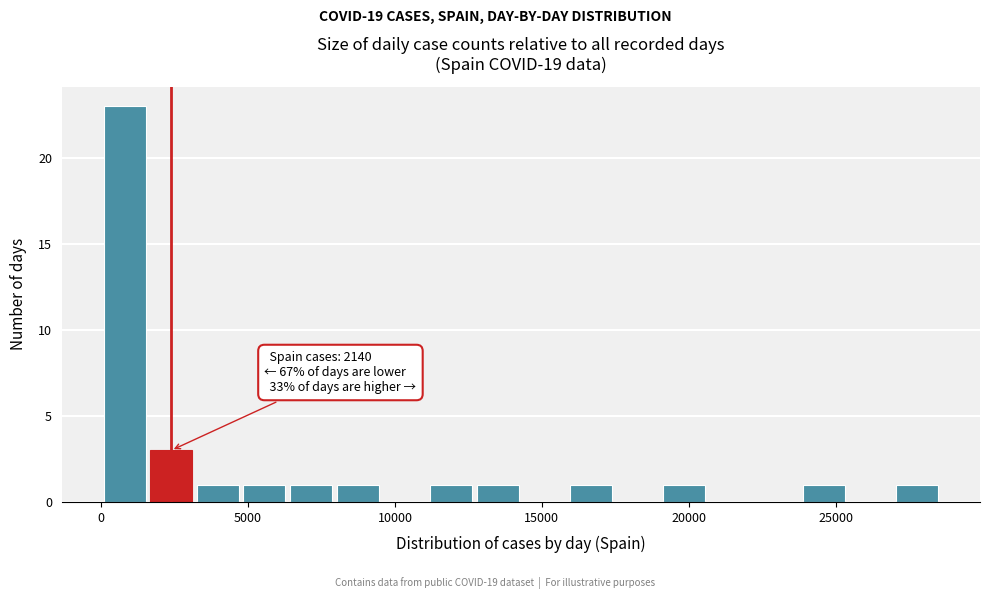

Read against the x-axis, roughly where is the centre of the tallest bar?

1000